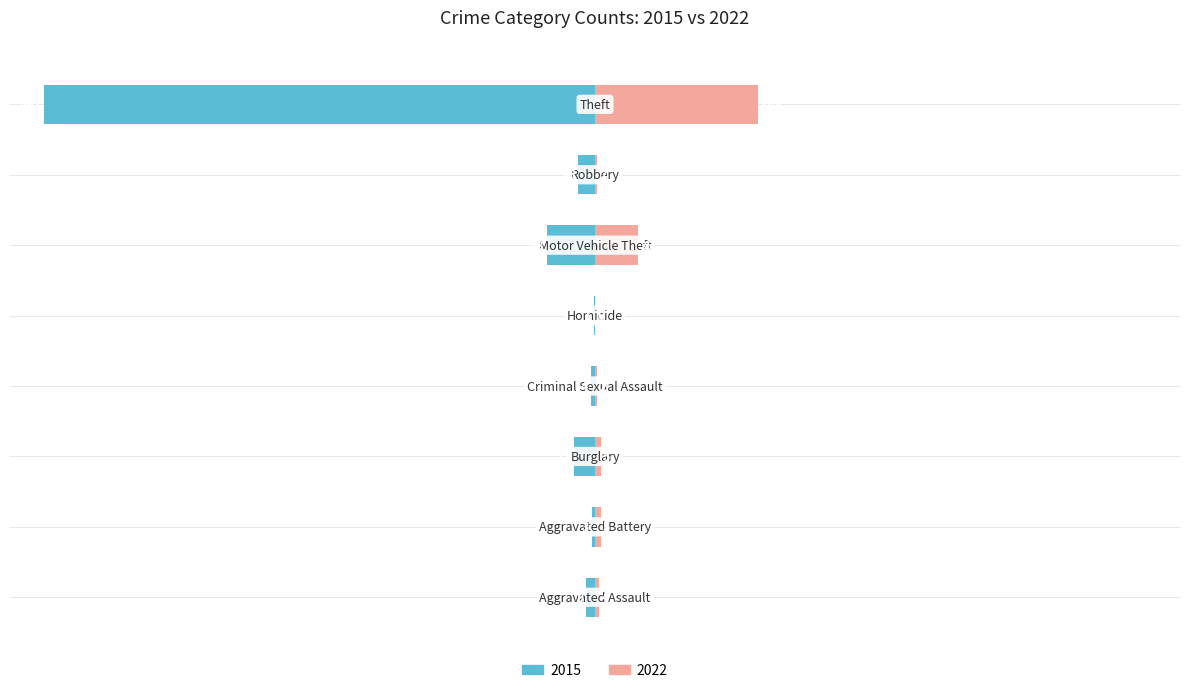

Reading left to right, what are all the values shown in this chart?

2015: Aggravated Assault=-8	Aggravated Battery=-3	Burglary=-19	Criminal Sexual Assault=-4	Homicide=-1	Motor Vehicle Theft=-43	Robbery=-15	Theft=-491
2022: Aggravated Assault=4	Aggravated Battery=5	Burglary=5	Criminal Sexual Assault=2	Homicide=0	Motor Vehicle Theft=38	Robbery=2	Theft=145